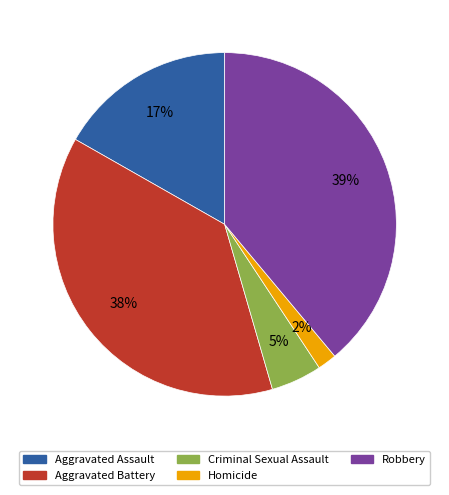

To the nearest percent, what portion does Aggravated Assault represent?

17%